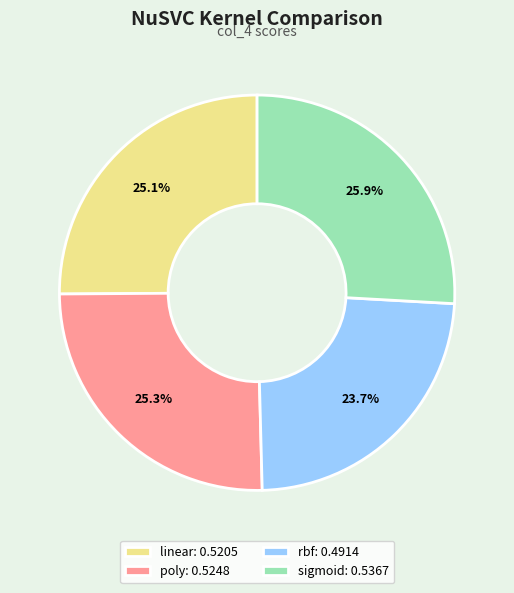

To the nearest percent, what percentage of the pie is linear?

25%